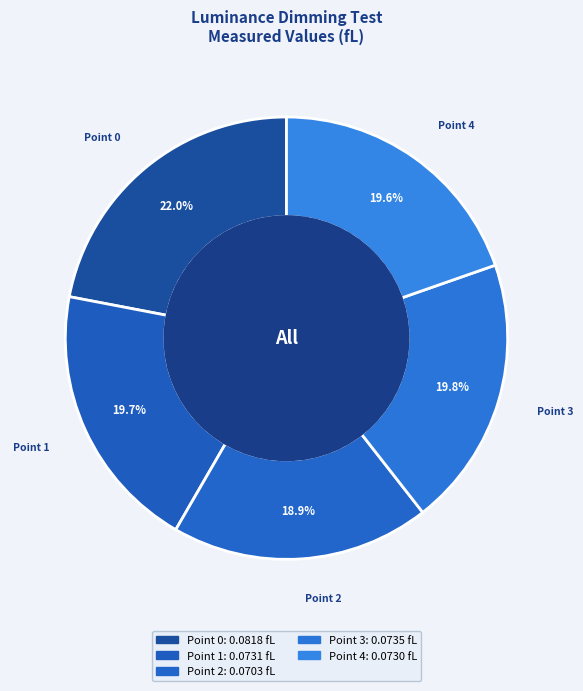

To the nearest percent, what percentage of the pie is Point 1?

20%